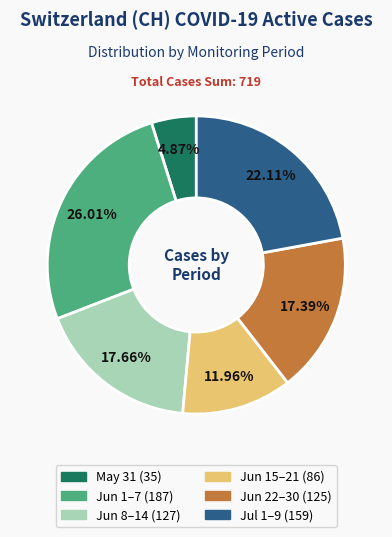

Is there a majority slice in this chart?

No